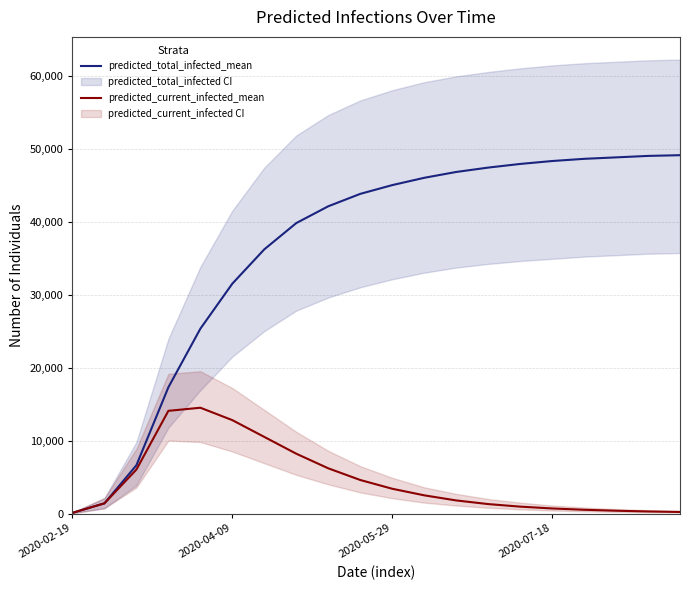

Which series has the largest total across all categories?

predicted_total_infected_mean